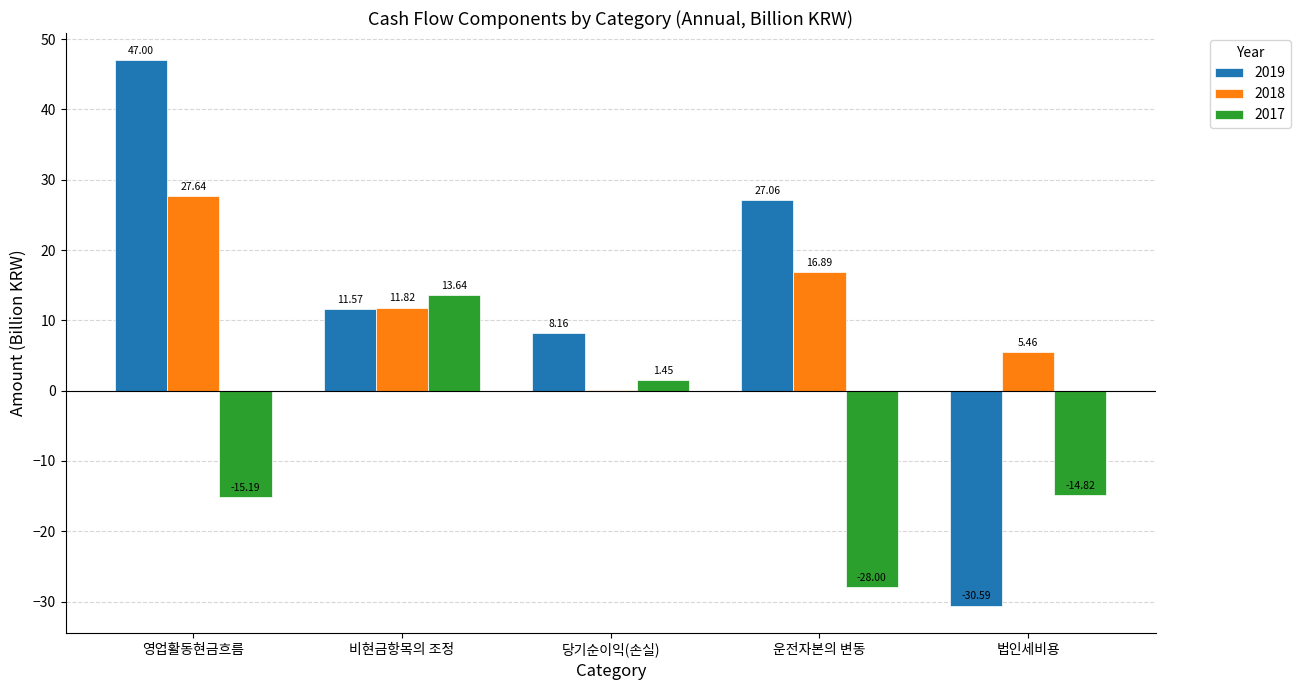

Where is 2017 nearest to the value -7?

법인세비용